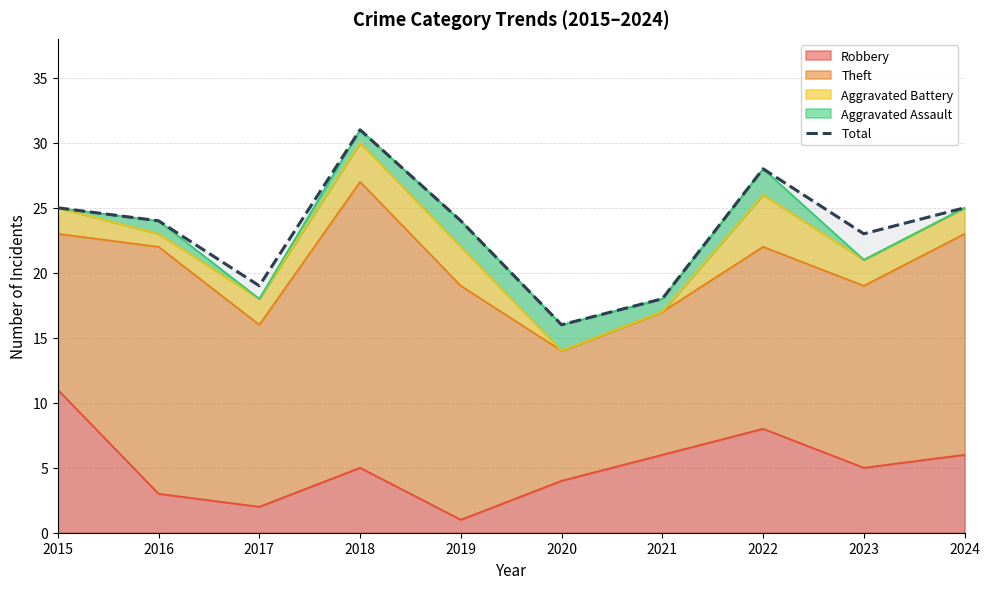

Which label corresponds to the largest value in the chart?

2018